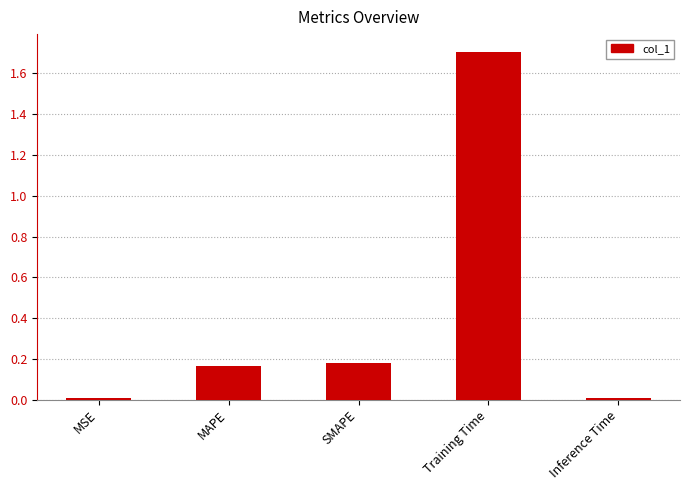

What is the maximum value shown in the chart?

1.7